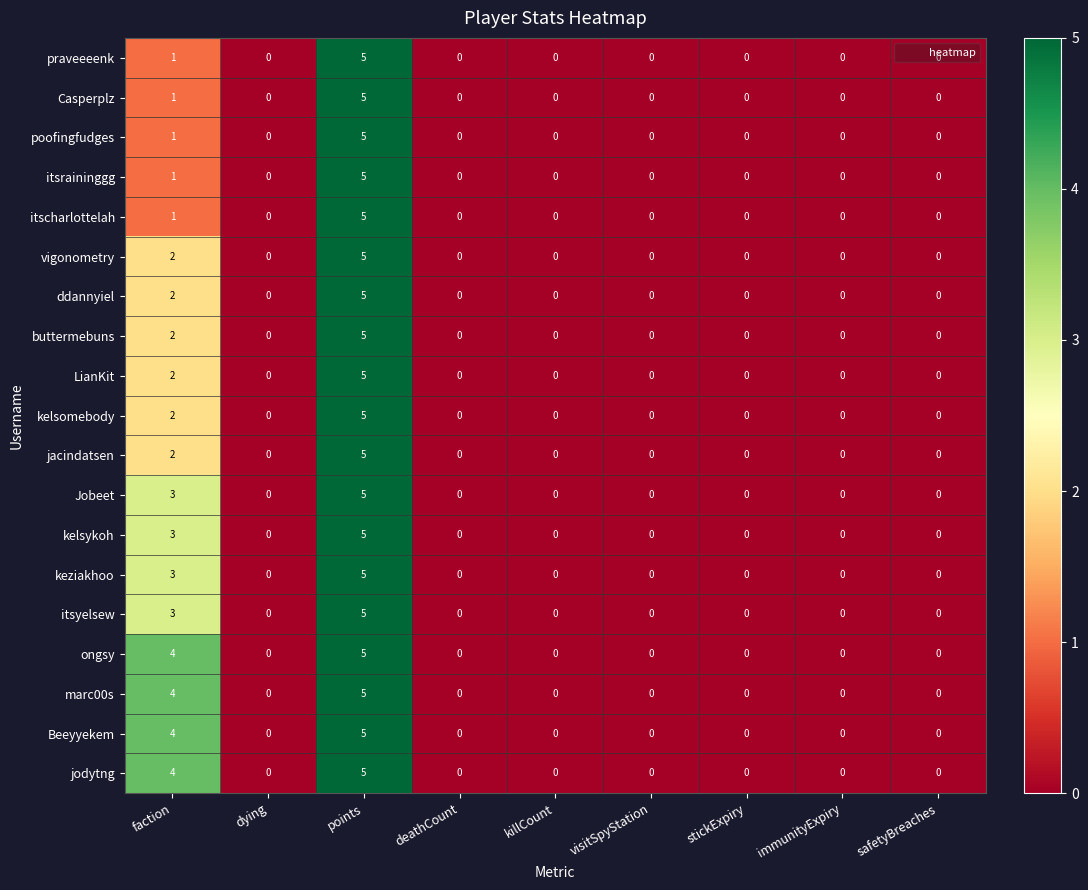

The Casperplz series shows -2 at visitSpyStation. True or false?

False